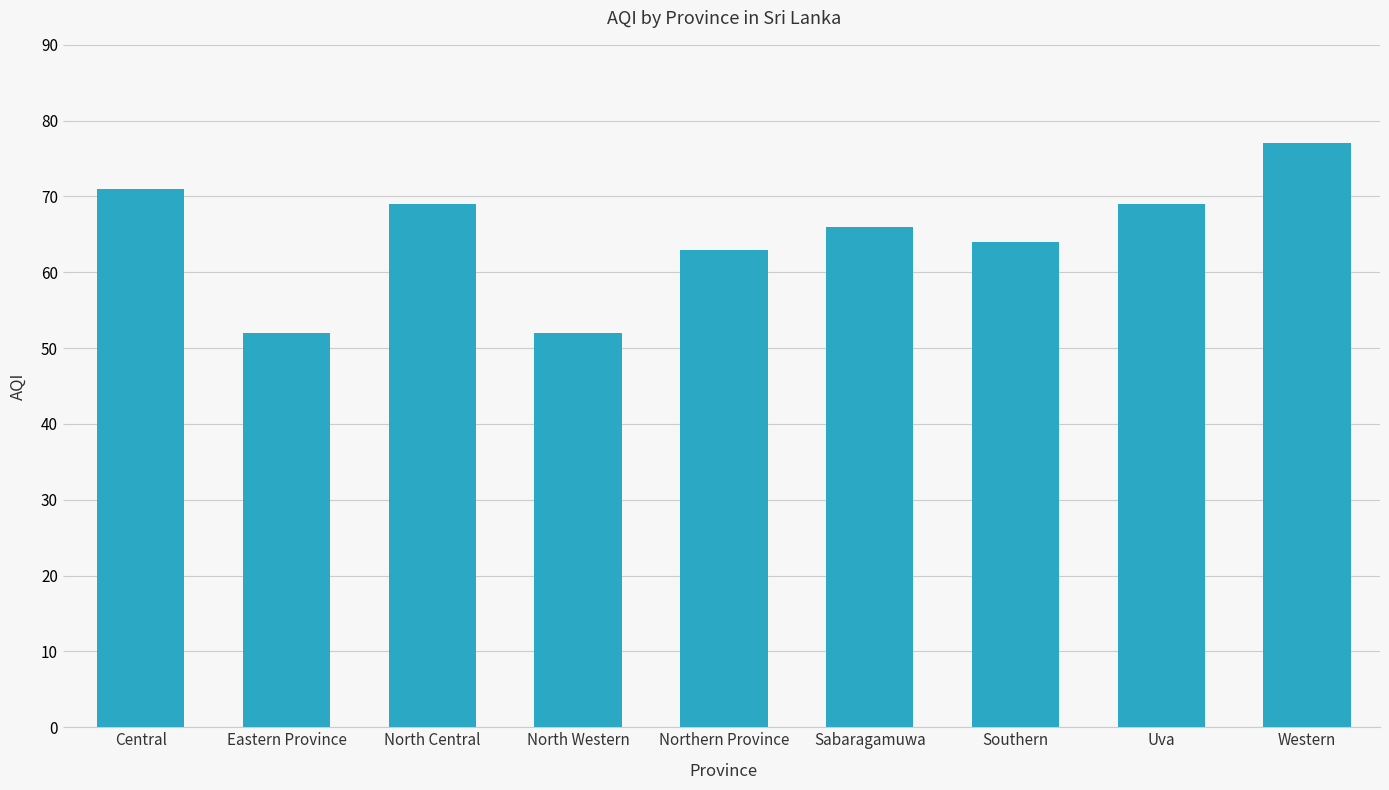

Approximately how many times larger is the value at Uva compared to Southern?

1.1